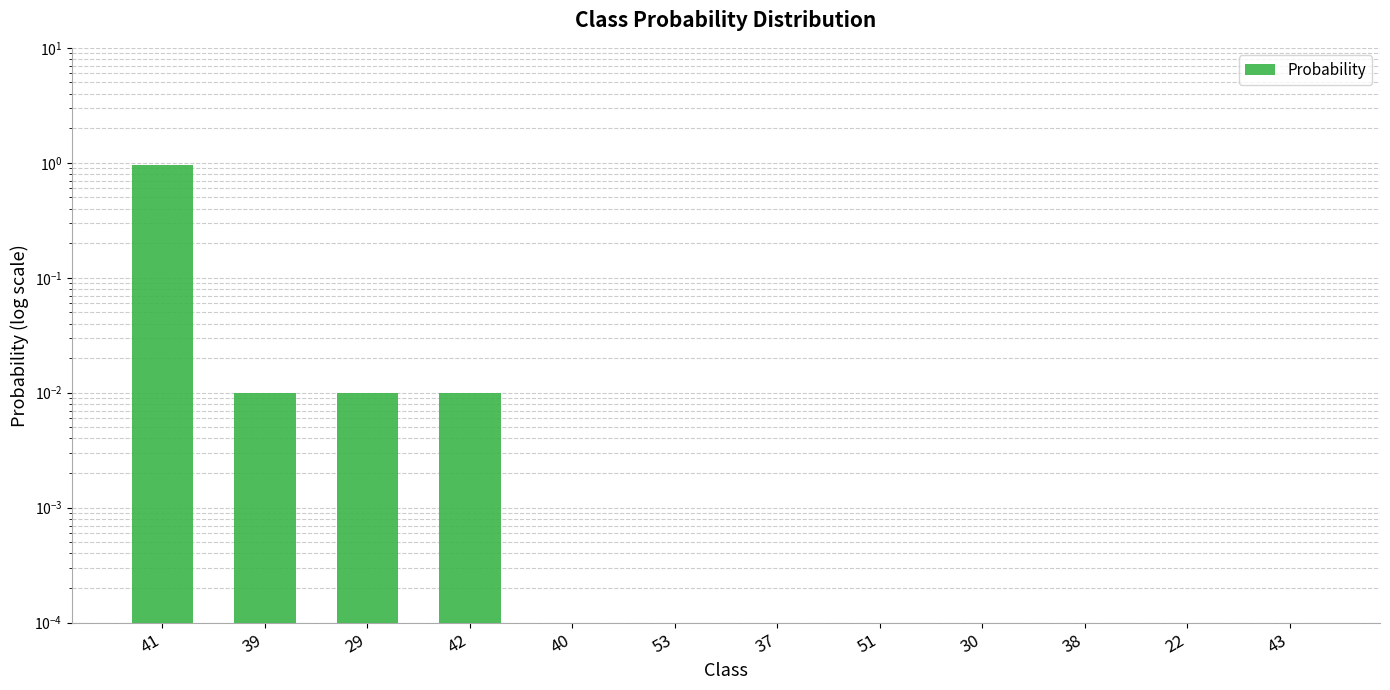

Reading right to left, what are all the values shown in this chart?

43=0.0	22=0.0	38=0.0	30=0.0	51=0.0	37=0.0	53=0.0	40=0.0	42=0.0	29=0.0	39=0.0	41=0.9